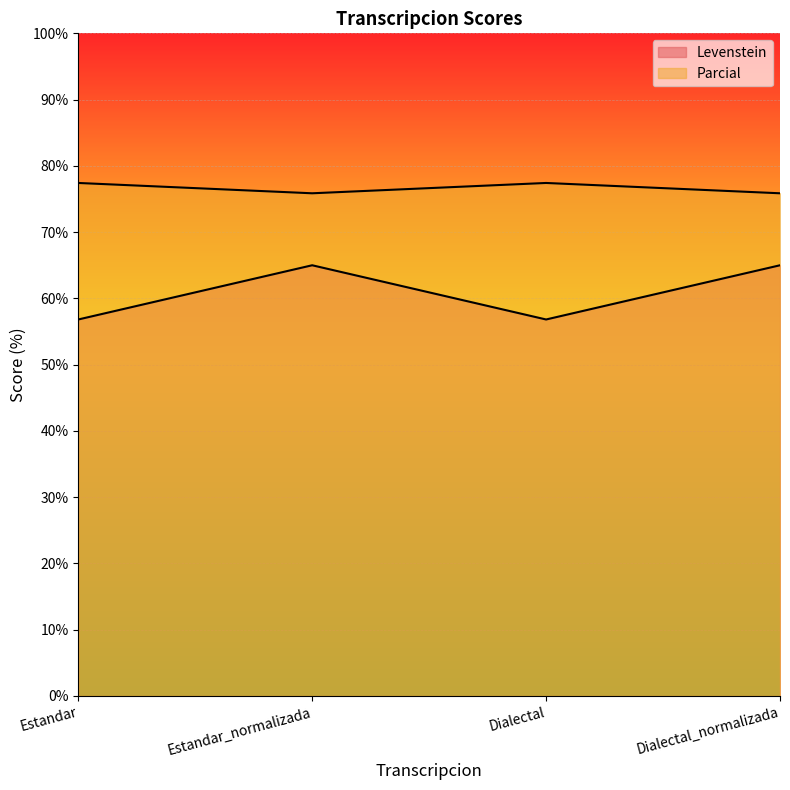

How many series are shown in this chart?

2